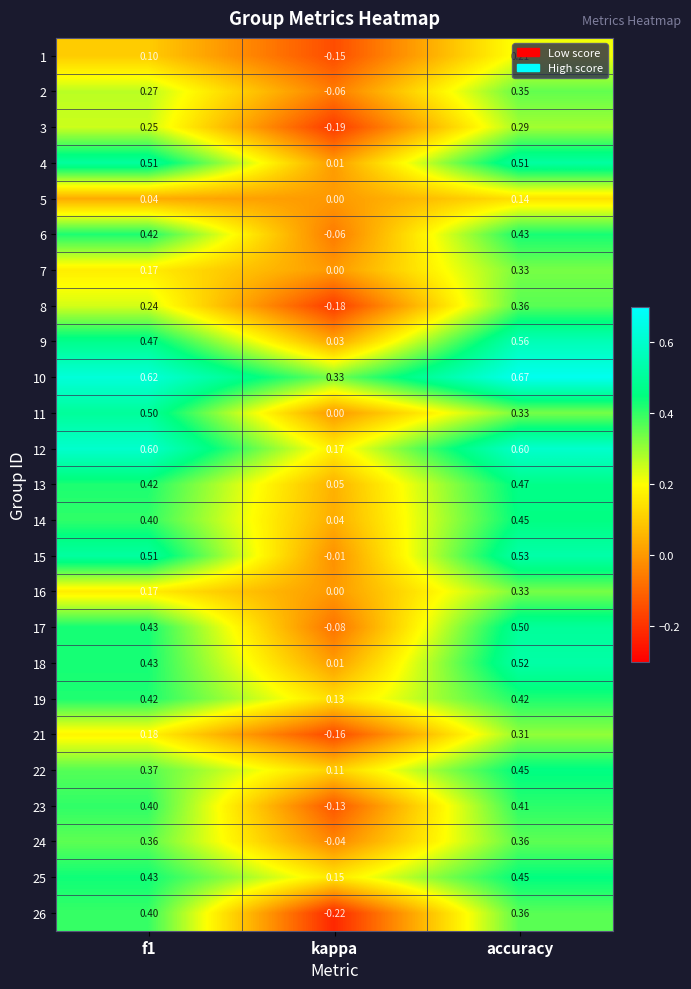

Which category has the lowest value in the 18 series?

kappa